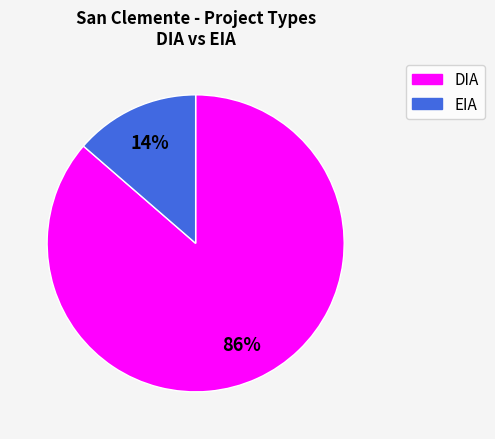

Between EIA and DIA, which is larger?

DIA